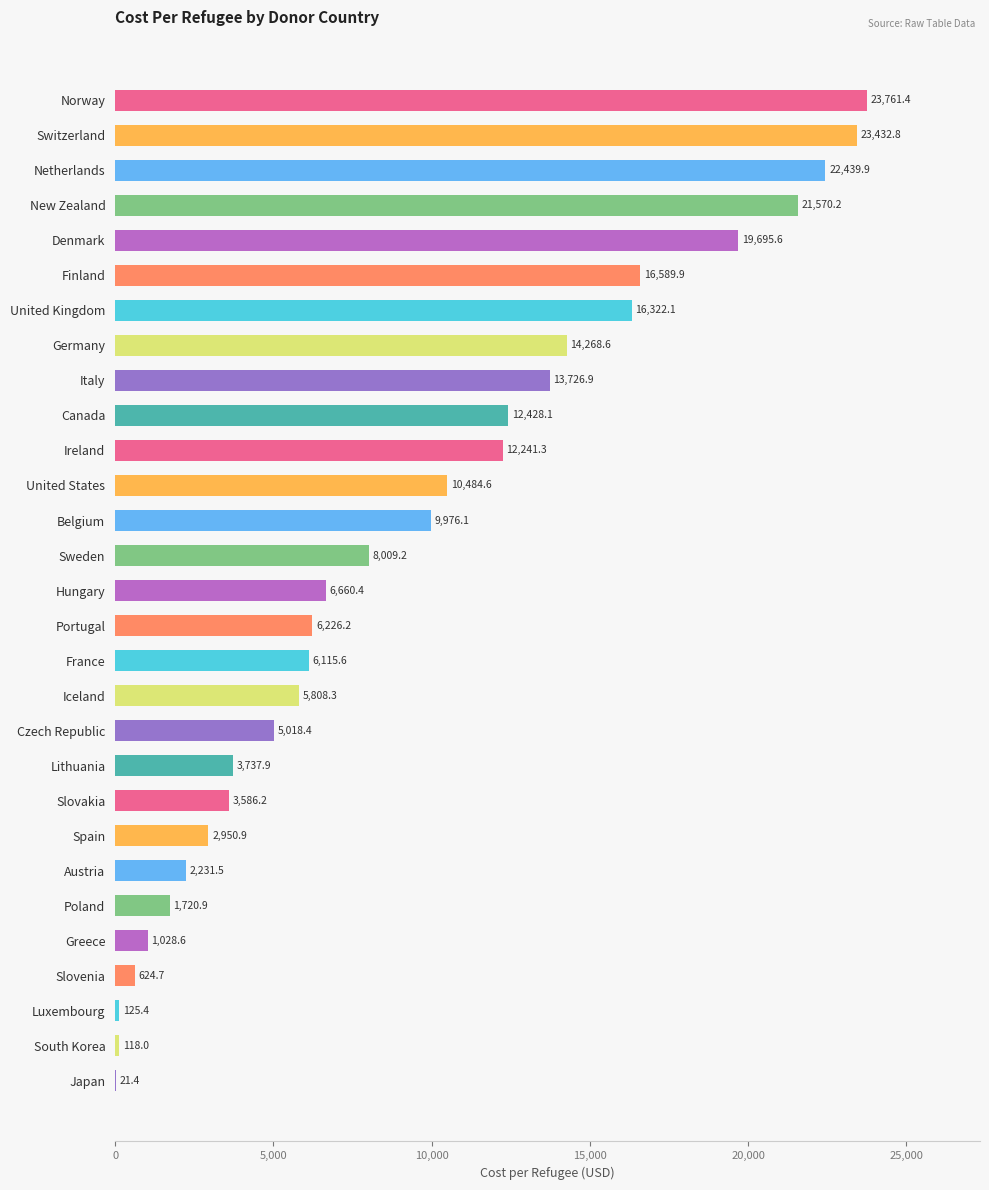

Reading top to bottom, what are all the values shown in this chart?

Norway=23761.4	Switzerland=23432.8	Netherlands=22439.9	New Zealand=21570.2	Denmark=19695.6	Finland=16589.9	United Kingdom=16322.1	Germany=14268.6	Italy=13726.9	Canada=12428.1	Ireland=12241.3	United States=10484.6	Belgium=9976.1	Sweden=8009.2	Hungary=6660.4	Portugal=6226.2	France=6115.6	Iceland=5808.3	Czech Republic=5018.4	Lithuania=3737.9	Slovakia=3586.2	Spain=2950.9	Austria=2231.5	Poland=1720.9	Greece=1028.6	Slovenia=624.7	Luxembourg=125.4	South Korea=118.0	Japan=21.4